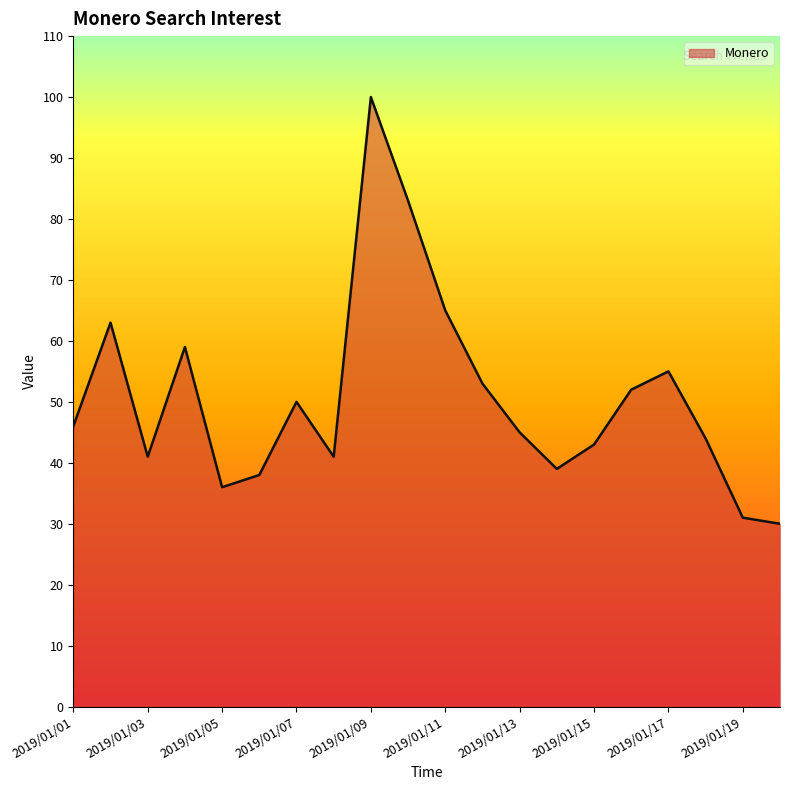

What is the maximum value shown in the chart?

100